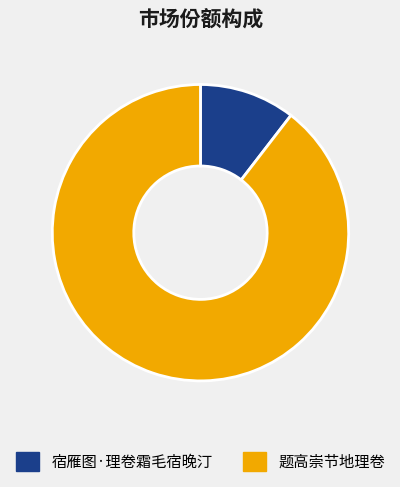

Rank the categories by value from highest to lowest.

题高崇节地理卷, 宿雁图·理卷霜毛宿晚汀